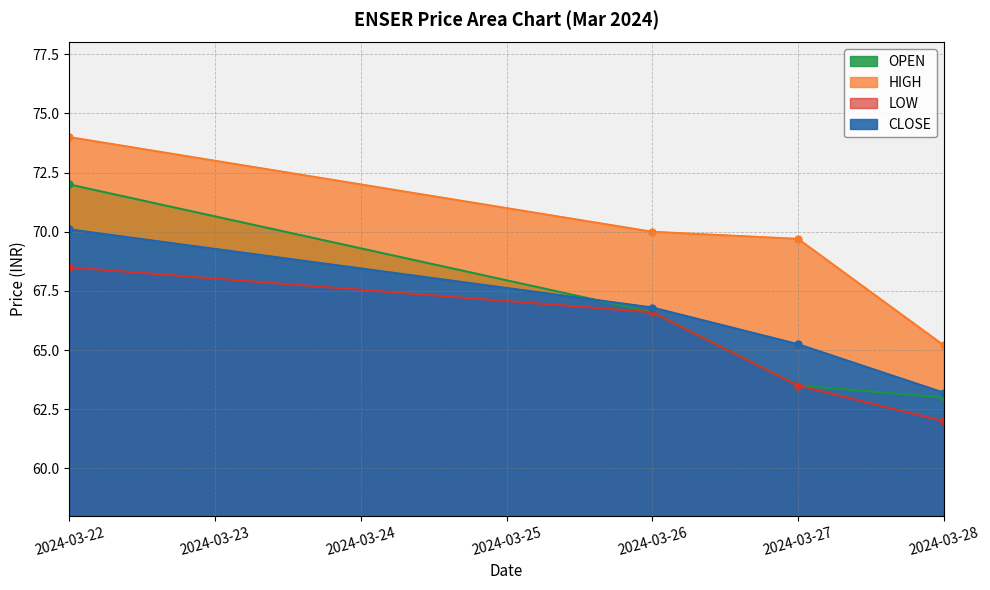

True or false: CLOSE has more than 2 points higher than both neighbors.

False